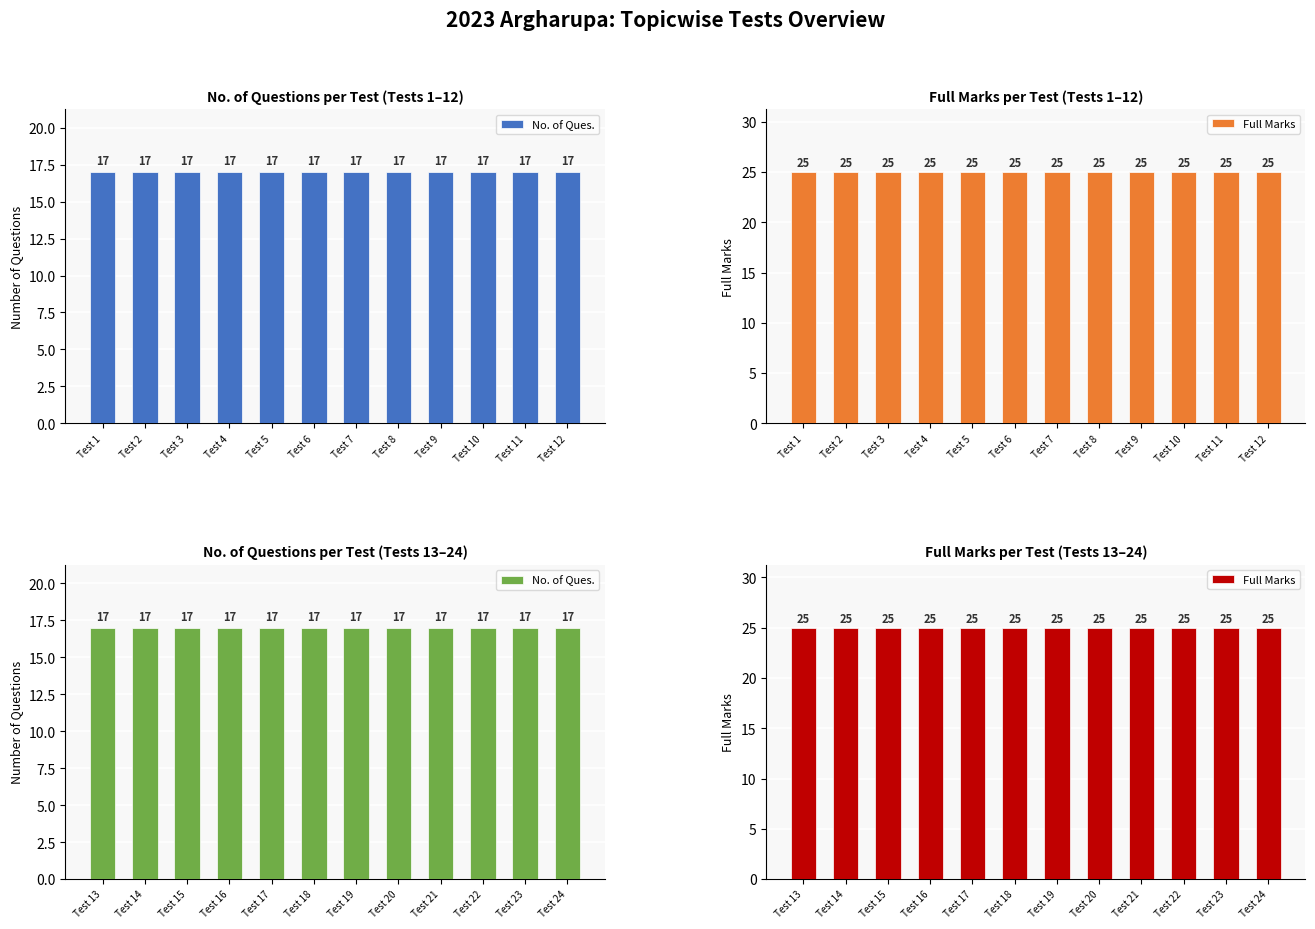

What is the value of the No. of Ques. bar at the 5th from the left?

17